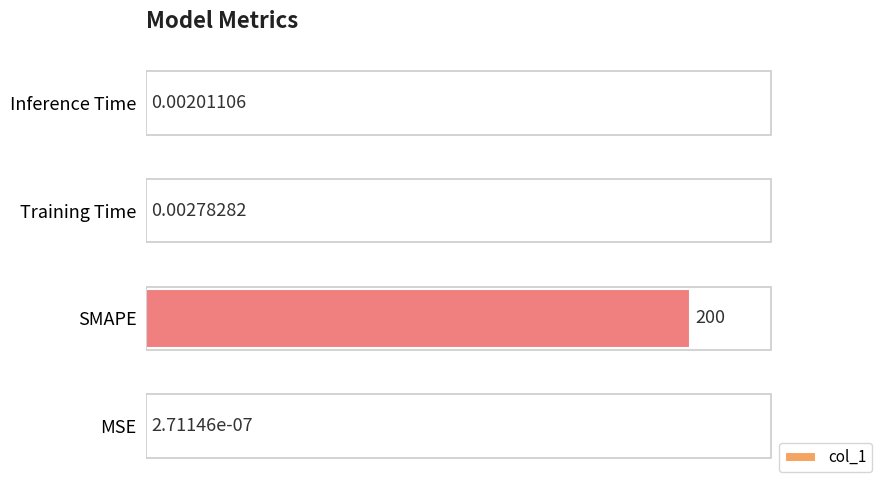

At which category does the chart reach its peak across all series?

SMAPE